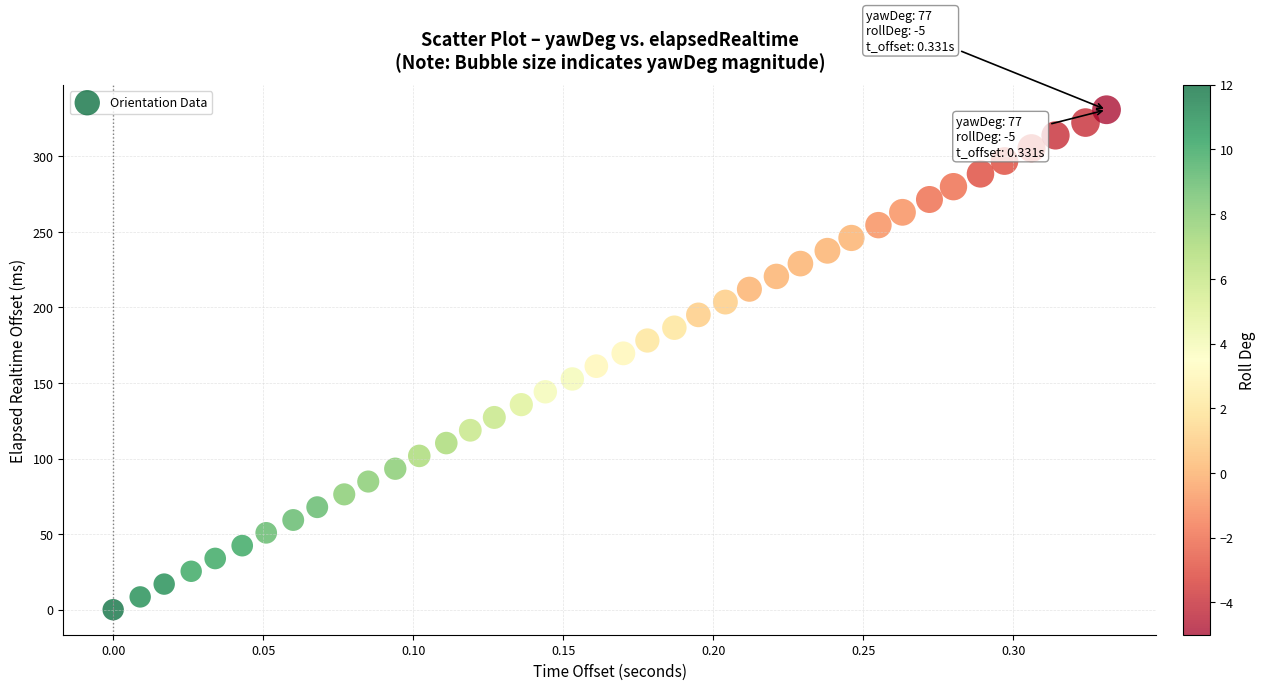

What is the range of Y values (max minus min)?

330.8